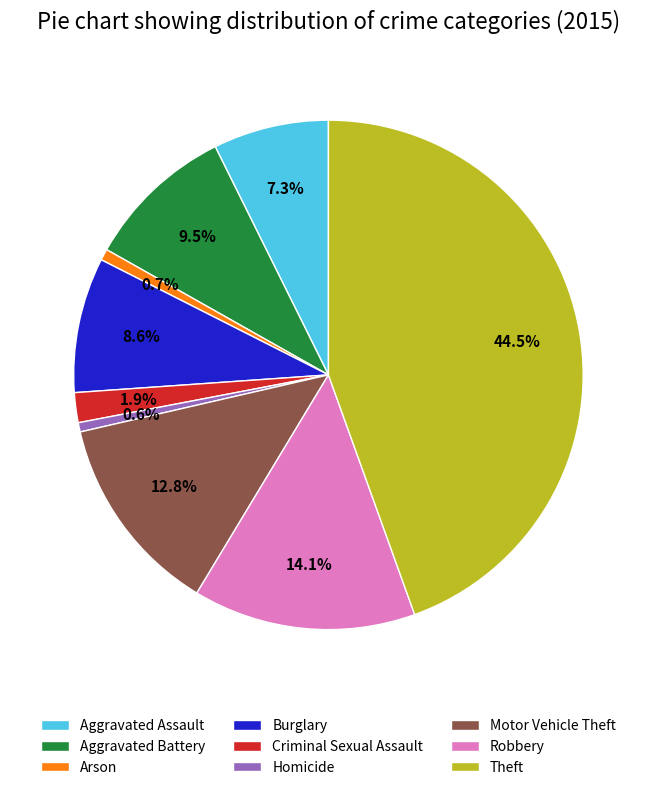

Combined, do Robbery and Criminal Sexual Assault account for over 50%?

No